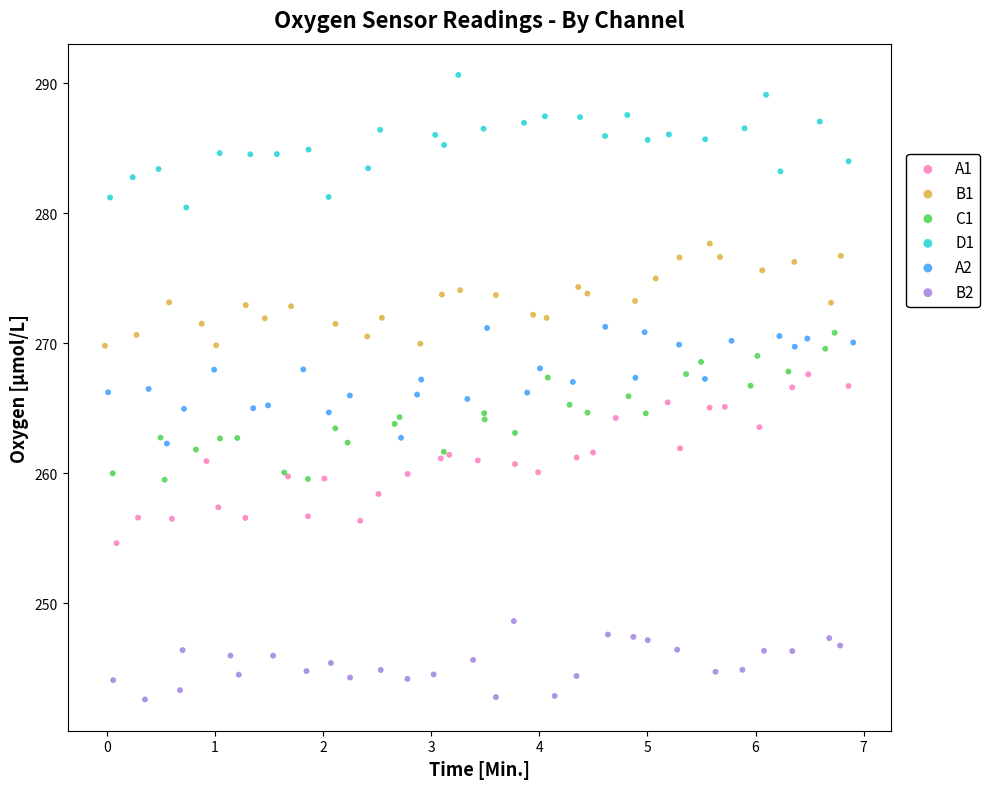

What are all the series names shown in the legend?

A1, B1, C1, D1, A2, B2